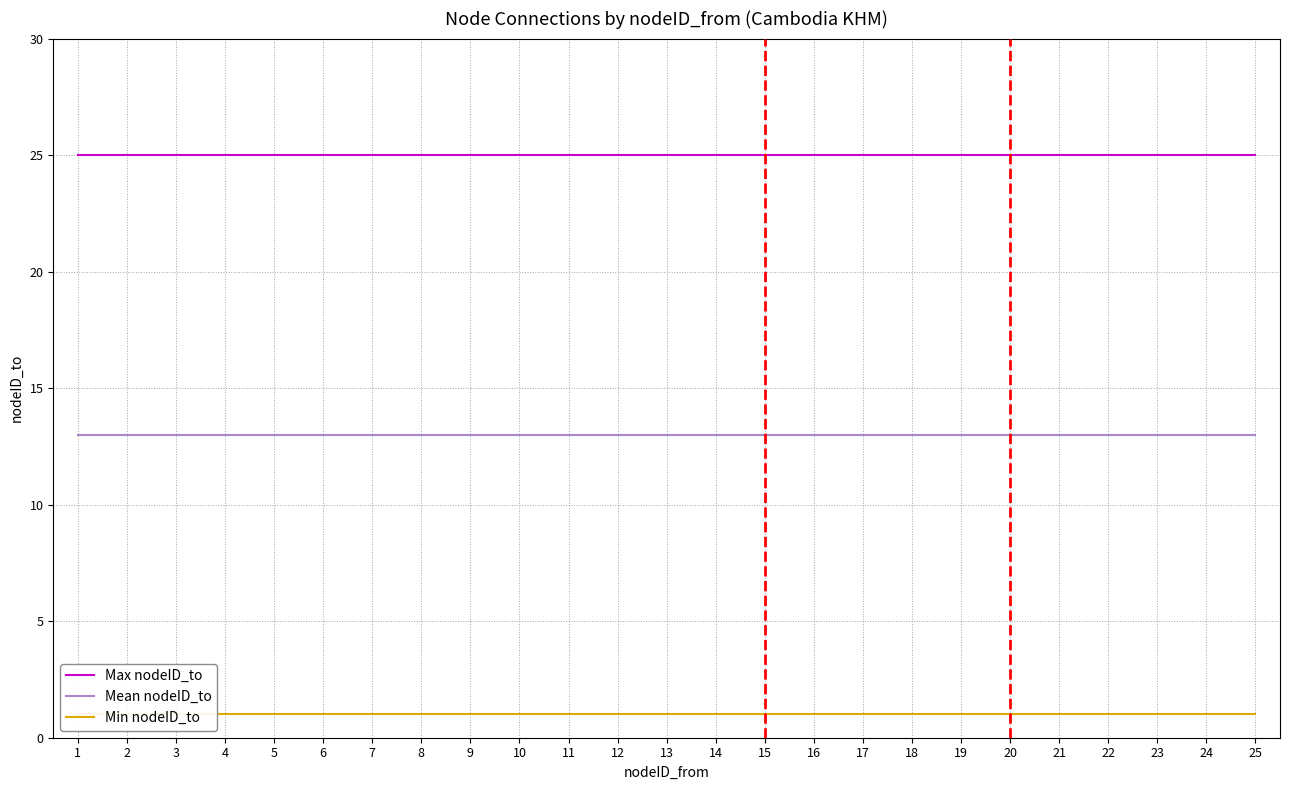

Which category has the lowest value in the Mean nodeID_to series?

1